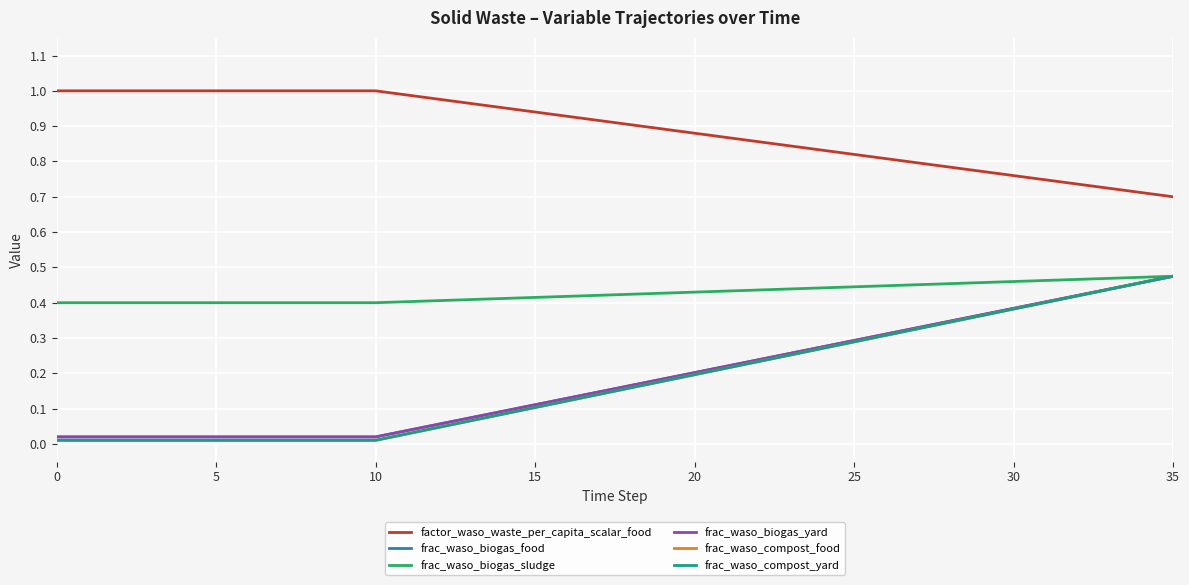

Reading left to right, list all the values displayed in this chart.

factor_waso_waste_per_capita_scalar_food: 1.0	1.0	1.0	1.0	1.0	1.0	1.0	1.0	1.0	1.0	1.0	1.0	1.0	1.0	1.0	0.9	0.9	0.9	0.9	0.9	0.9	0.9	0.9	0.8	0.8	0.8	0.8	0.8	0.8	0.8	0.8	0.7	0.7	0.7	0.7	0.7
frac_waso_biogas_food: 0.0	0.0	0.0	0.0	0.0	0.0	0.0	0.0	0.0	0.0	0.0	0.0	0.1	0.1	0.1	0.1	0.1	0.1	0.2	0.2	0.2	0.2	0.2	0.3	0.3	0.3	0.3	0.3	0.3	0.4	0.4	0.4	0.4	0.4	0.5	0.5
frac_waso_biogas_sludge: 0.4	0.4	0.4	0.4	0.4	0.4	0.4	0.4	0.4	0.4	0.4	0.4	0.4	0.4	0.4	0.4	0.4	0.4	0.4	0.4	0.4	0.4	0.4	0.4	0.4	0.4	0.4	0.5	0.5	0.5	0.5	0.5	0.5	0.5	0.5	0.5
frac_waso_biogas_yard: 0.0	0.0	0.0	0.0	0.0	0.0	0.0	0.0	0.0	0.0	0.0	0.0	0.1	0.1	0.1	0.1	0.1	0.1	0.2	0.2	0.2	0.2	0.2	0.3	0.3	0.3	0.3	0.3	0.3	0.4	0.4	0.4	0.4	0.4	0.5	0.5
frac_waso_compost_food: 0.0	0.0	0.0	0.0	0.0	0.0	0.0	0.0	0.0	0.0	0.0	0.0	0.0	0.1	0.1	0.1	0.1	0.1	0.2	0.2	0.2	0.2	0.2	0.3	0.3	0.3	0.3	0.3	0.3	0.4	0.4	0.4	0.4	0.4	0.5	0.5
frac_waso_compost_yard: 0.0	0.0	0.0	0.0	0.0	0.0	0.0	0.0	0.0	0.0	0.0	0.0	0.0	0.1	0.1	0.1	0.1	0.1	0.2	0.2	0.2	0.2	0.2	0.3	0.3	0.3	0.3	0.3	0.3	0.4	0.4	0.4	0.4	0.4	0.5	0.5